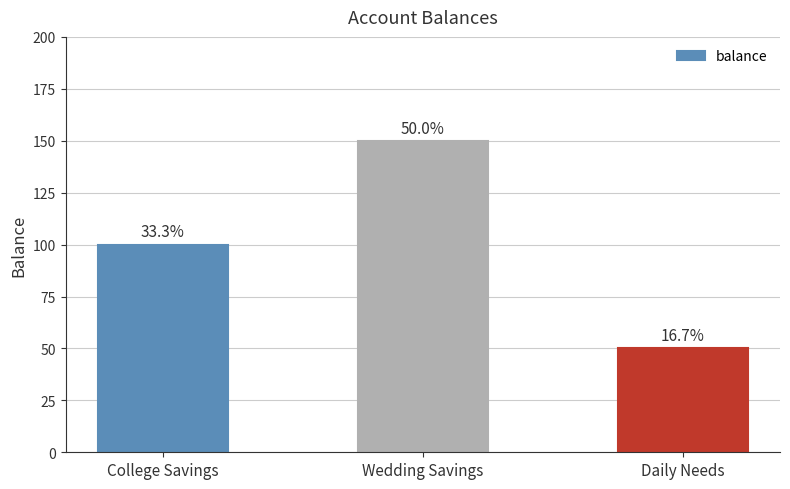

How many bars are there in total?

3